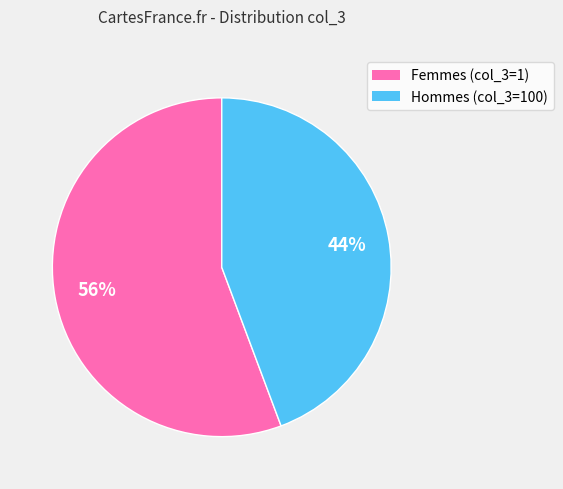

To the nearest percent, what is the average slice percentage?

50%